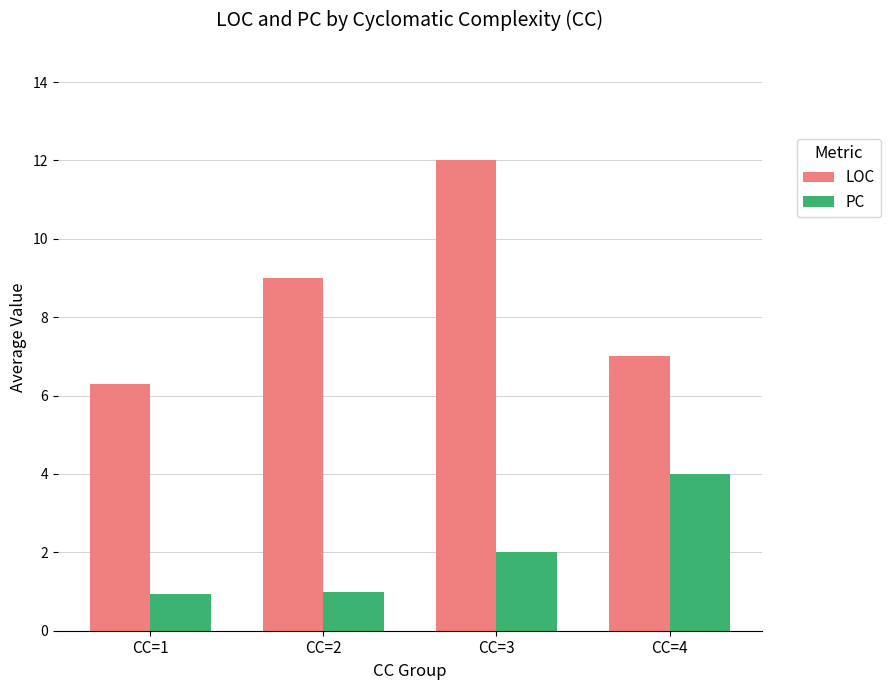

How many groups of bars are there?

4